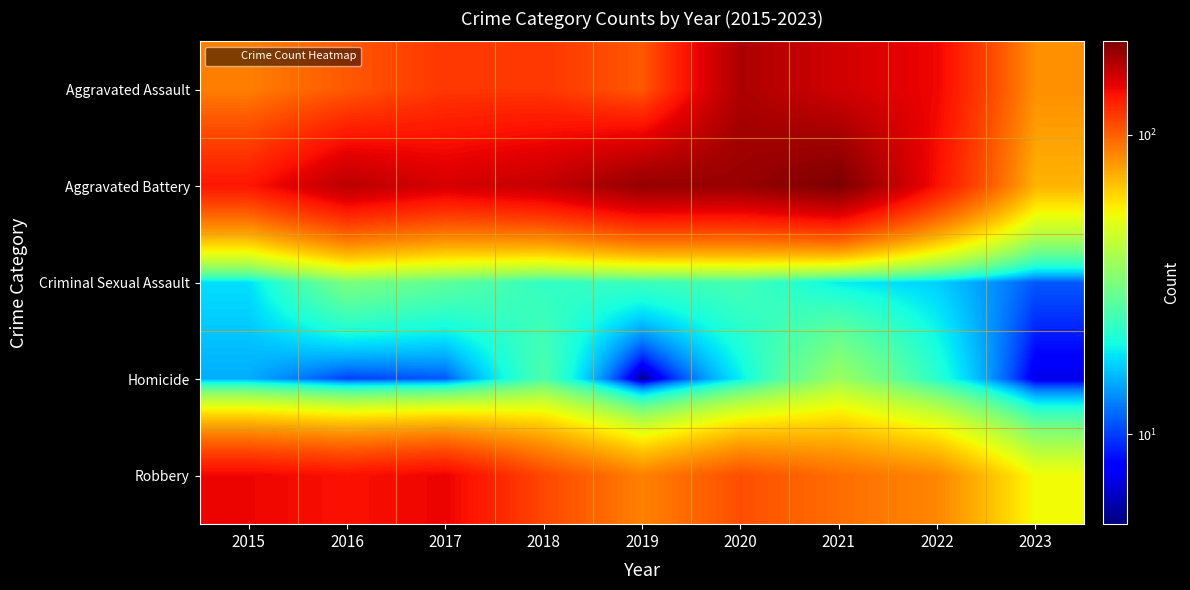

How many data points does each series have?

9